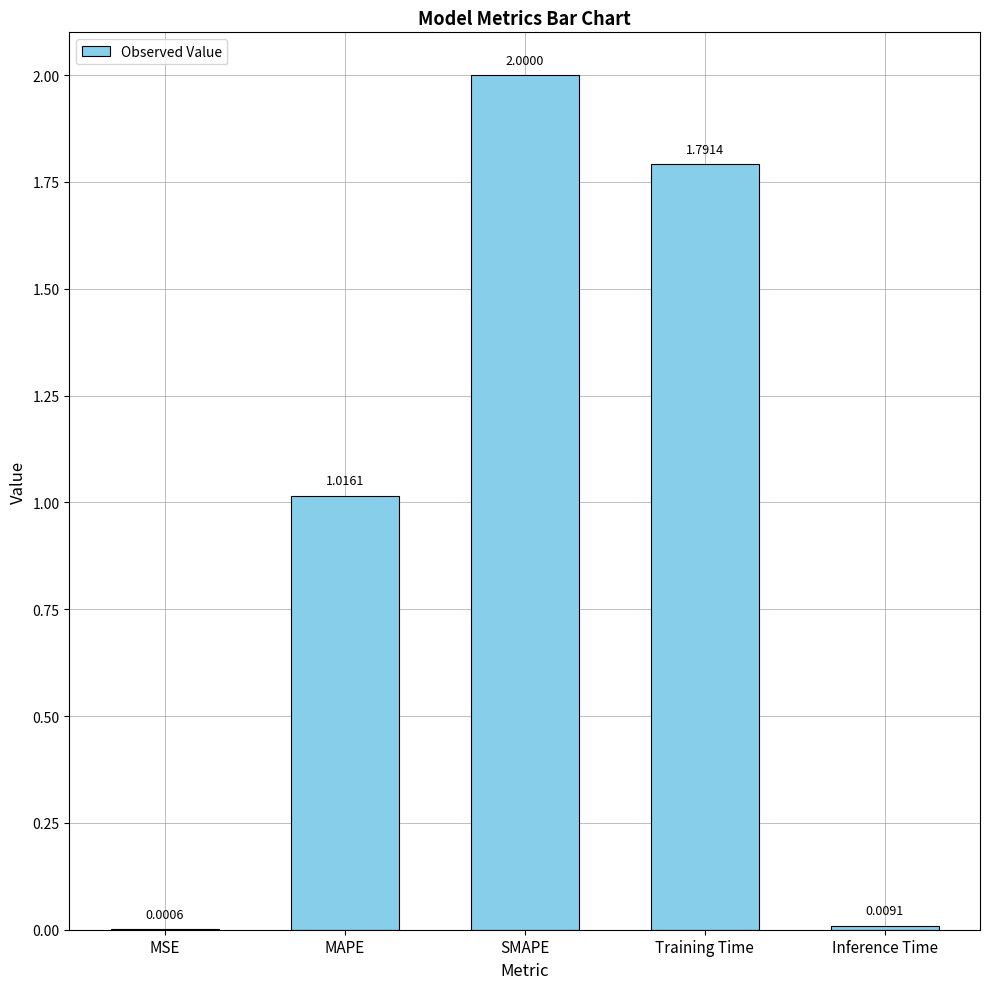

The value at MAPE is 1.5. True or false?

False